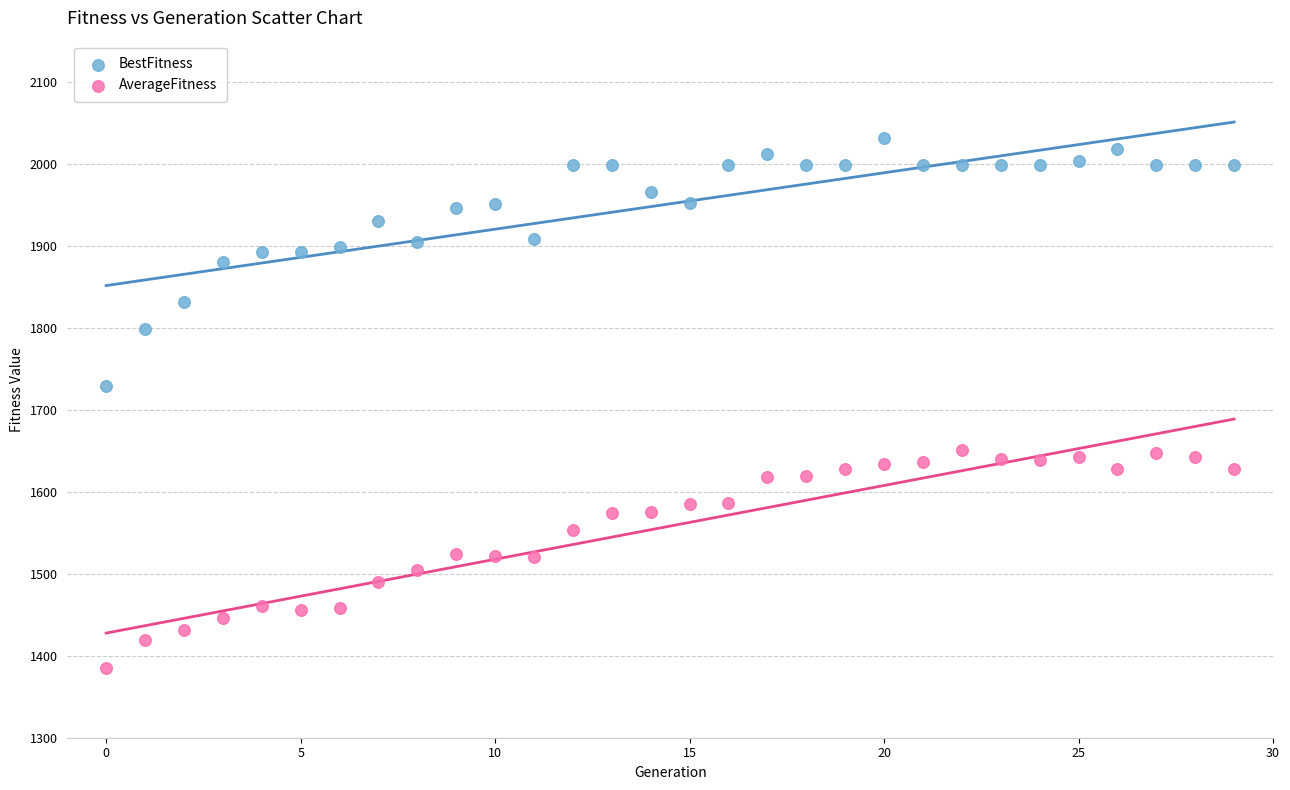

Across all series, what Y value is closest to 1707?

1729.3